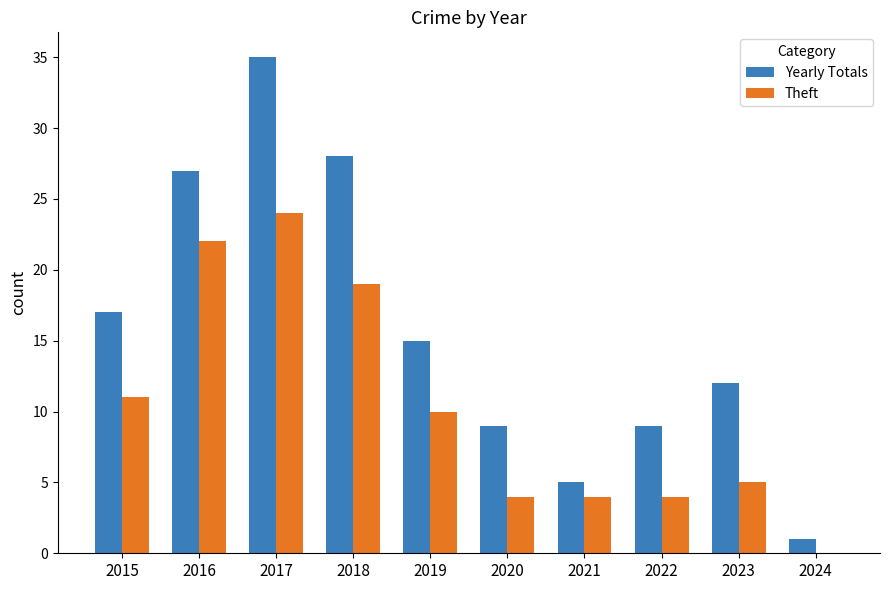

Between 2015 and 2017, which series saw the biggest shift?

Yearly Totals